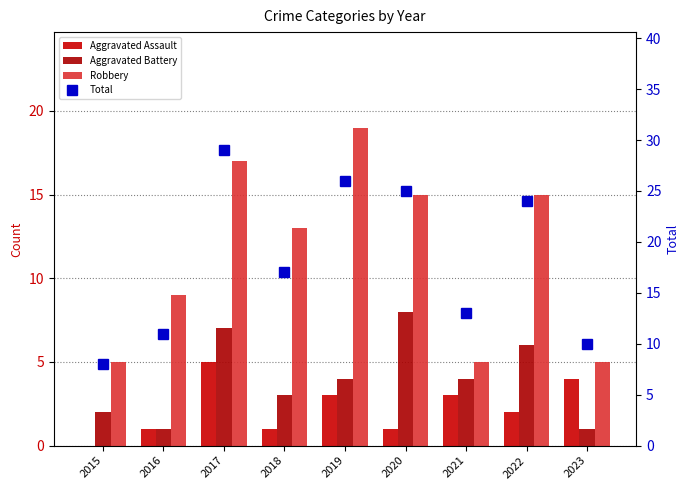

Count the Aggravated Battery values in the range 2 to 6.

5